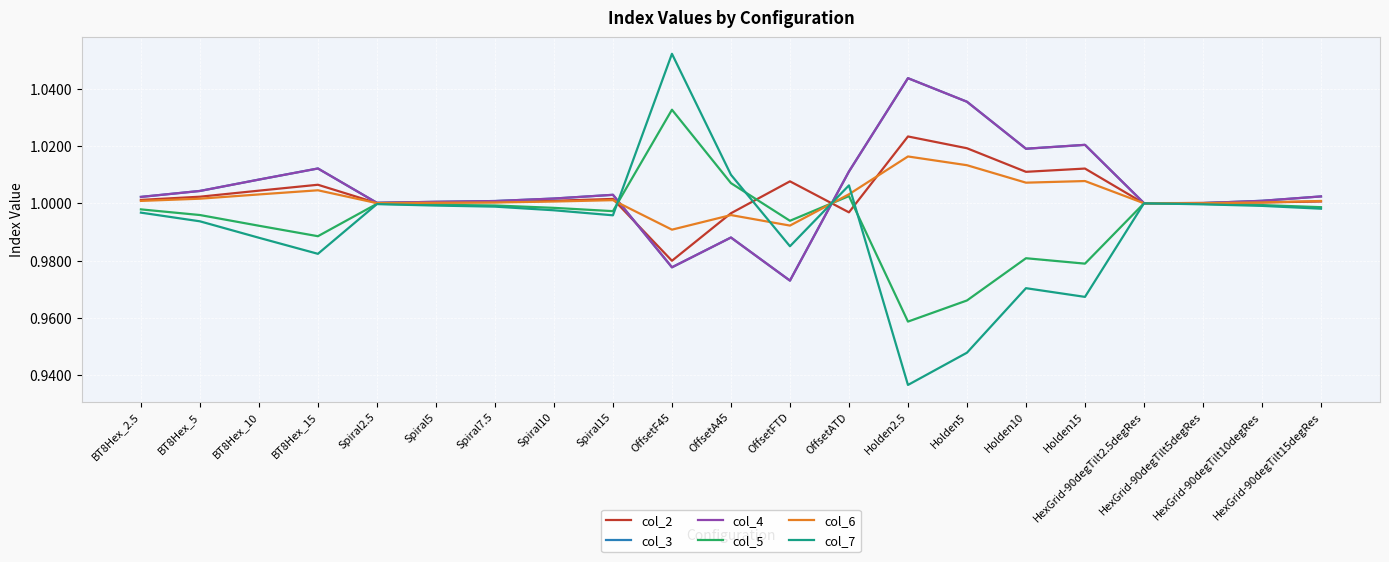

Where is the first local maximum for col_4?

BT8Hex_15